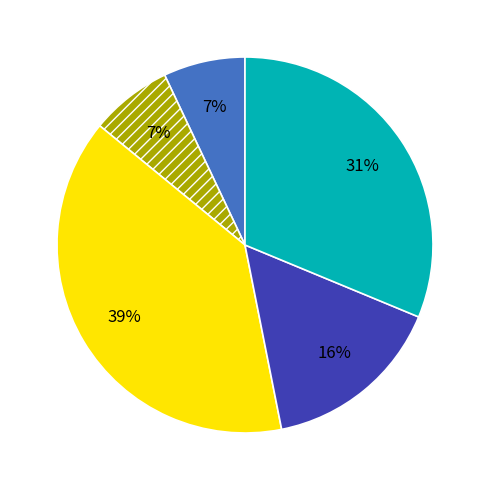

Does any single category account for the majority?

No